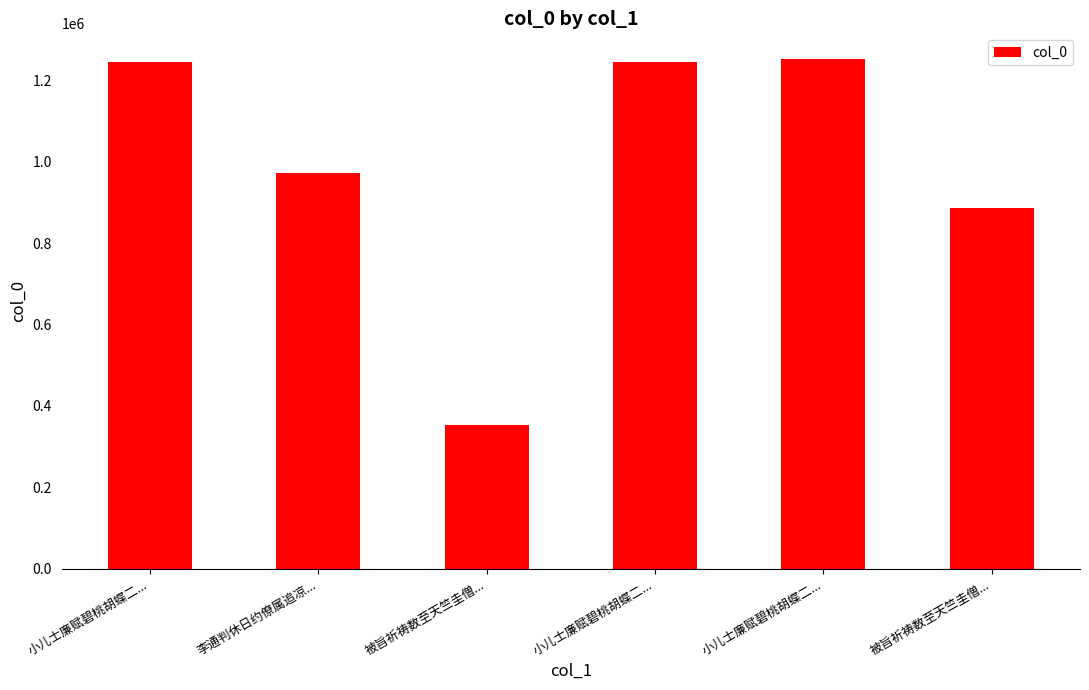

How many values are below 1243761?

3